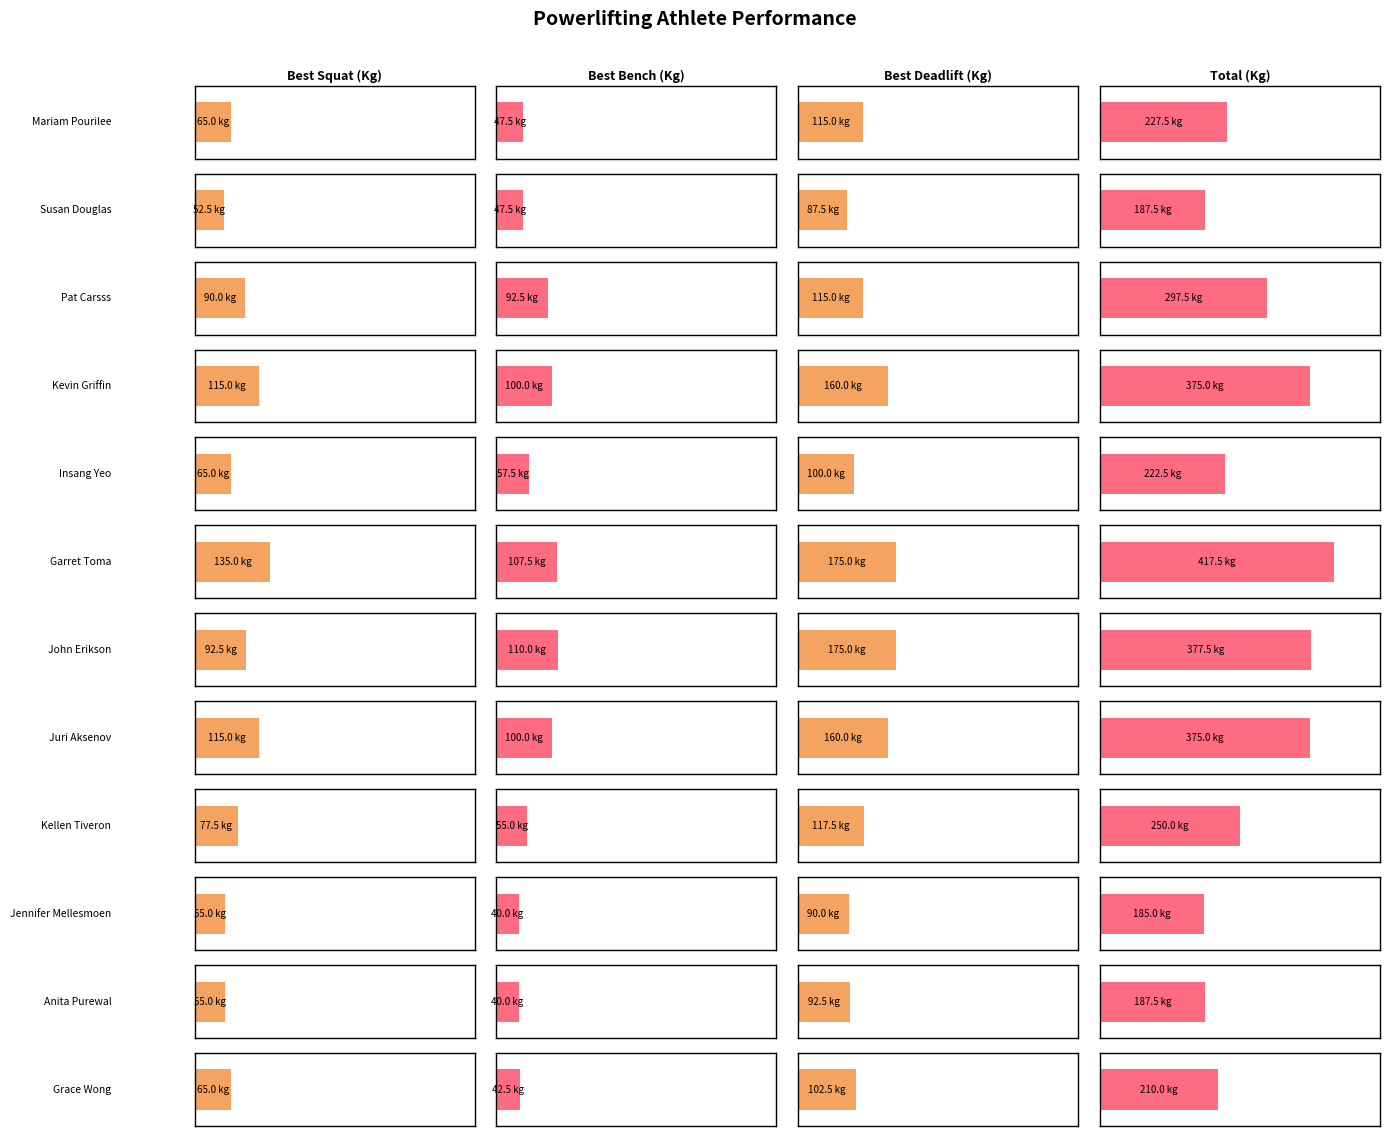

Count the number of categories in the chart.

12